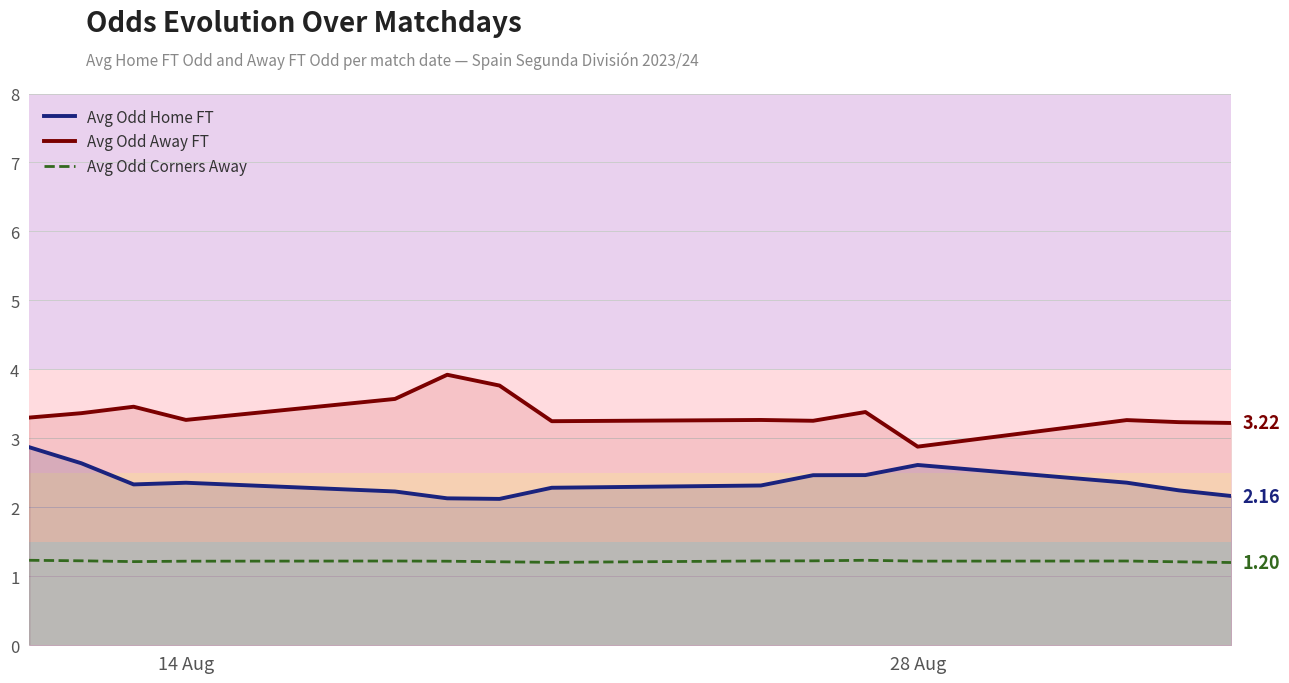

The Avg Odd Corners Away series shows 1.2 at 14 Aug. True or false?

True